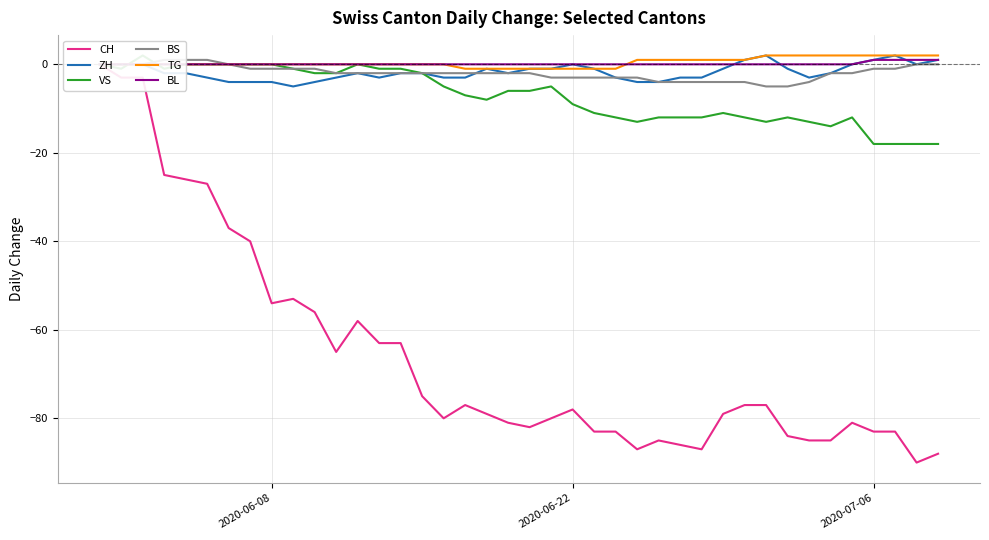

What is the minimum value for ZH?

-5